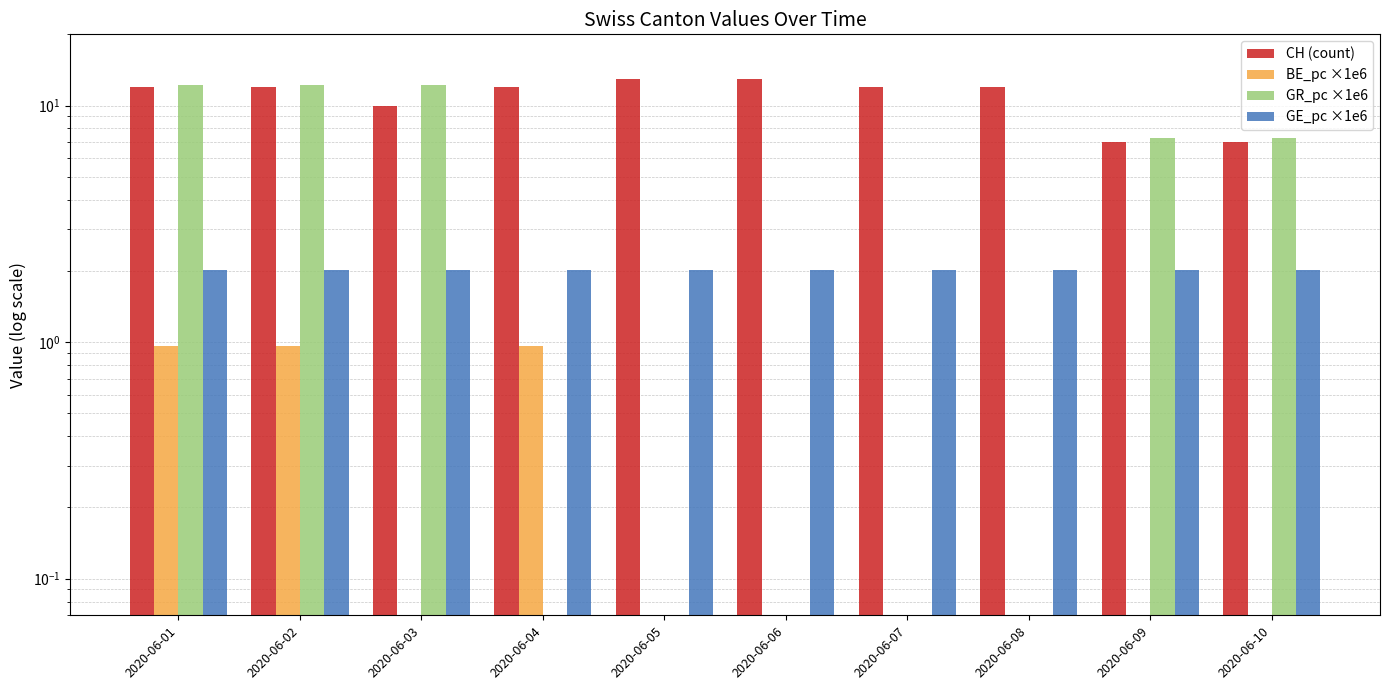

What is the smallest value displayed?

0.1